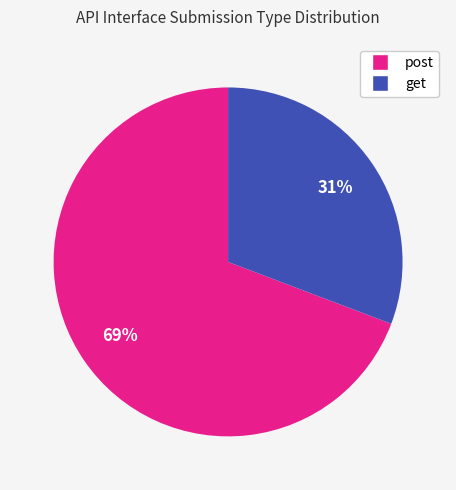

To the nearest percent, what is the combined percentage of post and get?

100%